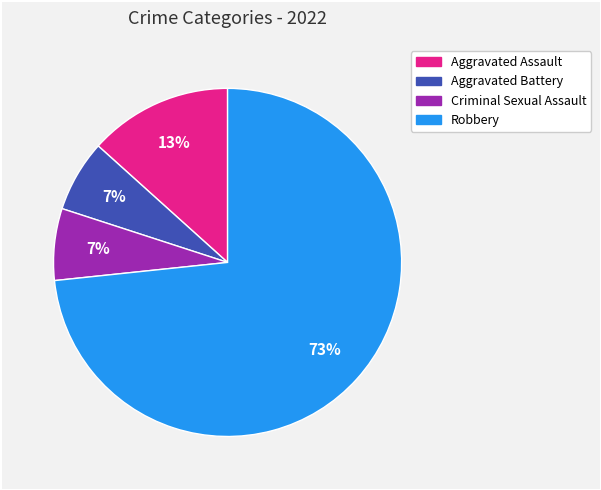

True or false: Aggravated Battery accounts for 1% of the total.

False